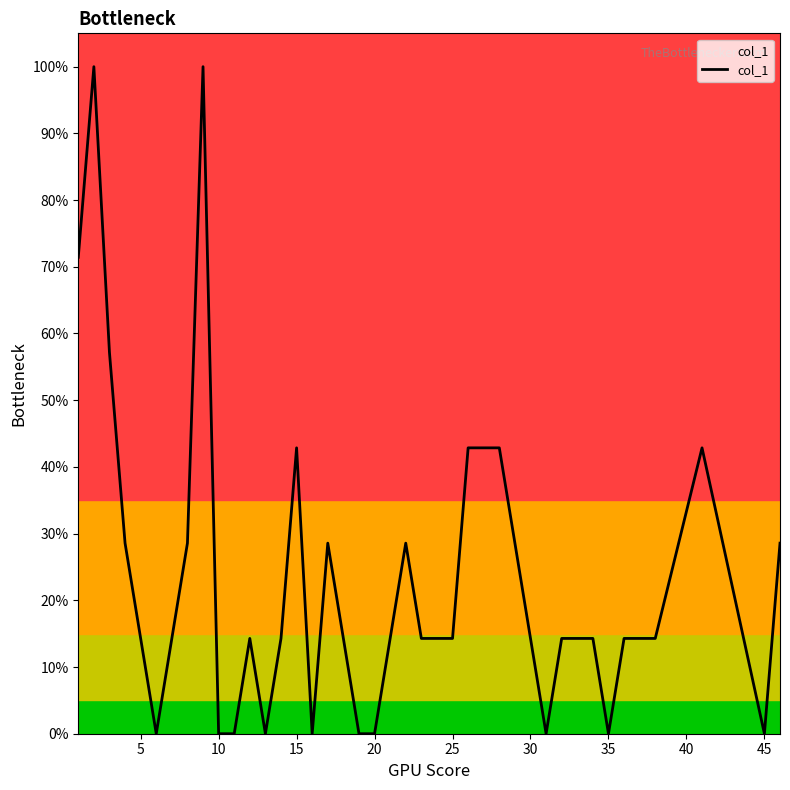

Is this an area chart (filled region under the line)?

Yes